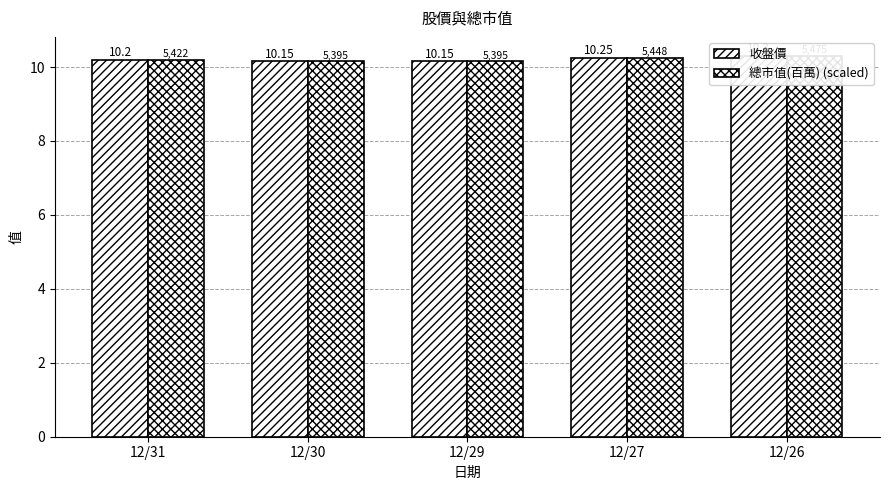

True or false: 總市值(百萬) (scaled) has a value of 17.8 at 12/31.

False